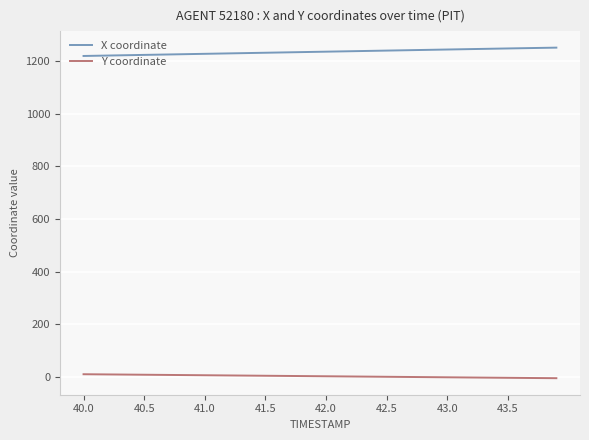

True or false: Y coordinate and X coordinate cross at least once.

False